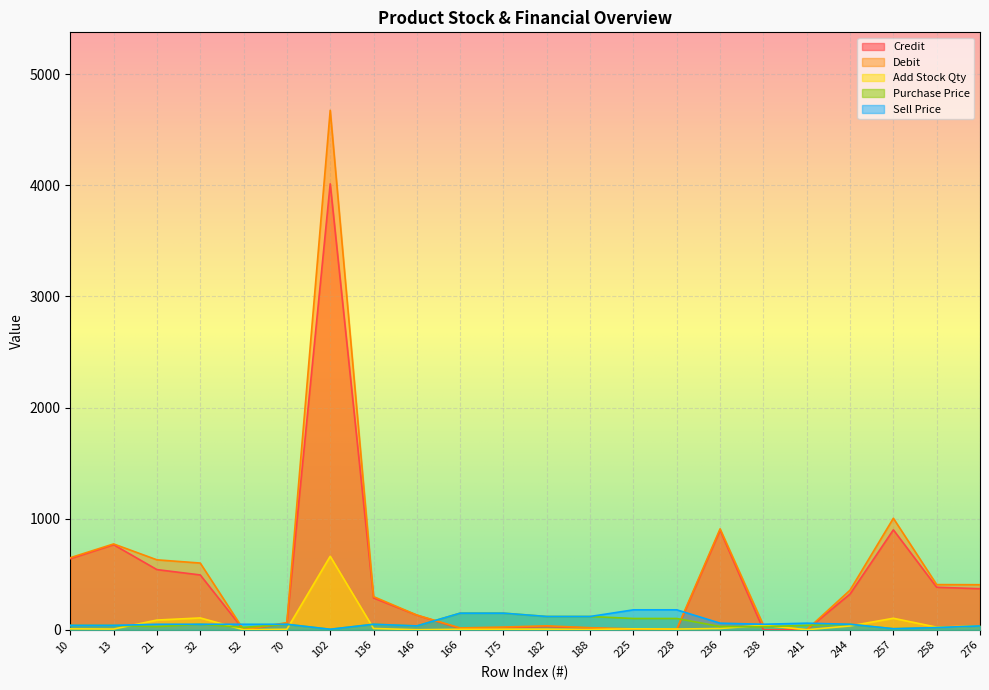

True or false: Add Stock Qty has more than 1 interior local peaks.

True